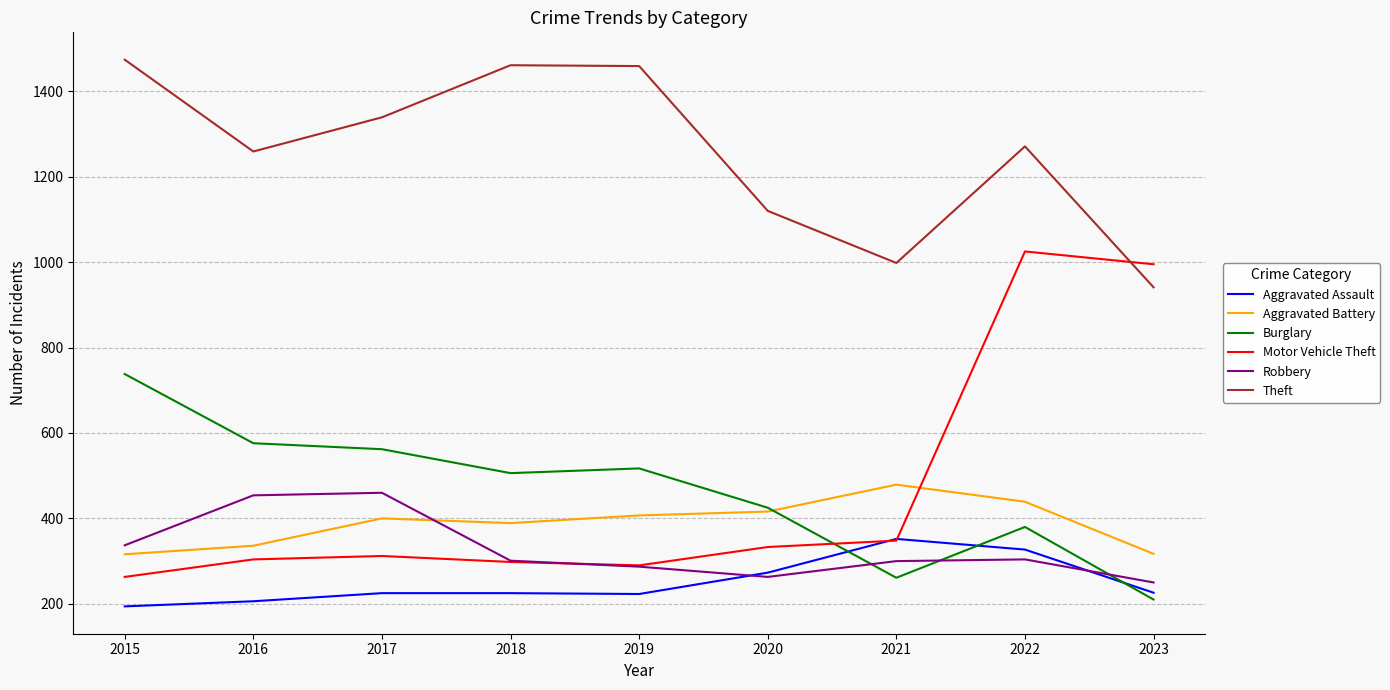

The value of Burglary at 2015 is 332. True or false?

False